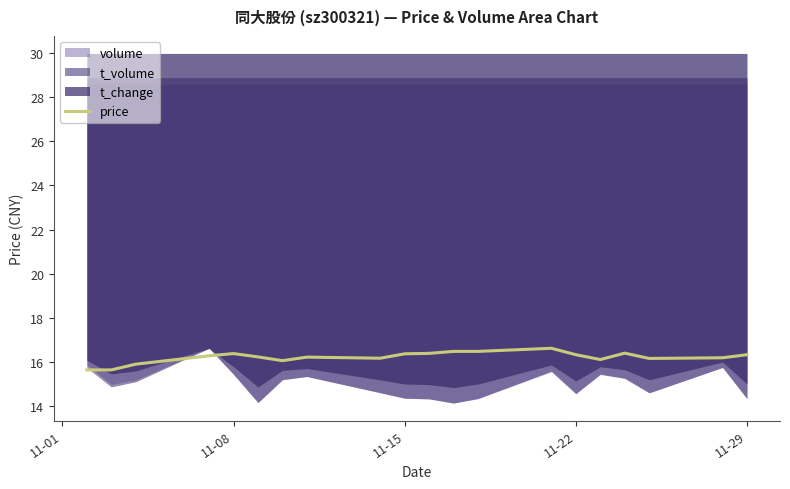

What is the value of the 10th point from the left?

16.4